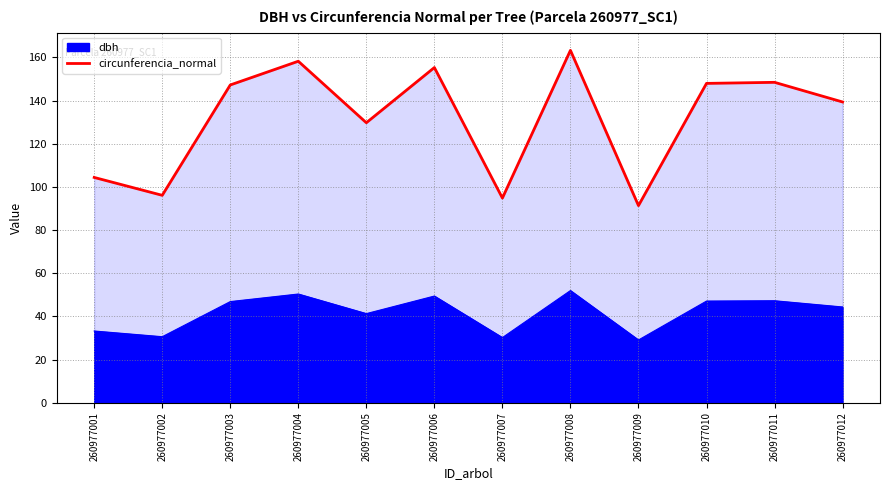

Reading left to right, list all the values displayed in this chart.

260977001=104.4	260977002=96.1	260977003=147.2	260977004=158.2	260977005=129.7	260977006=155.3	260977007=94.8	260977008=163.2	260977009=91.3	260977010=147.9	260977011=148.4	260977012=139.3